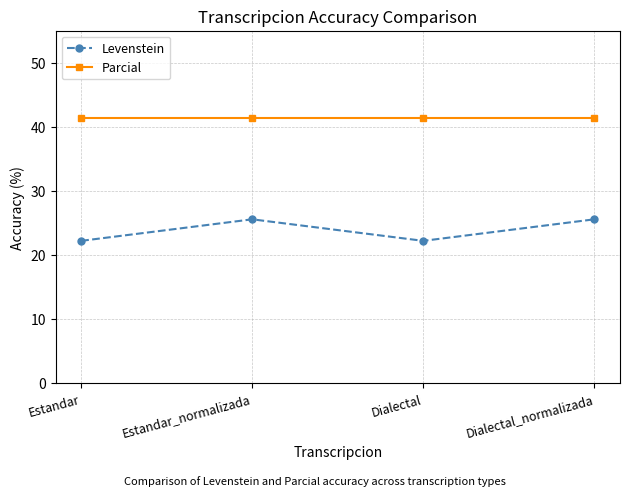

What is the sum of all Levenstein values?

95.6